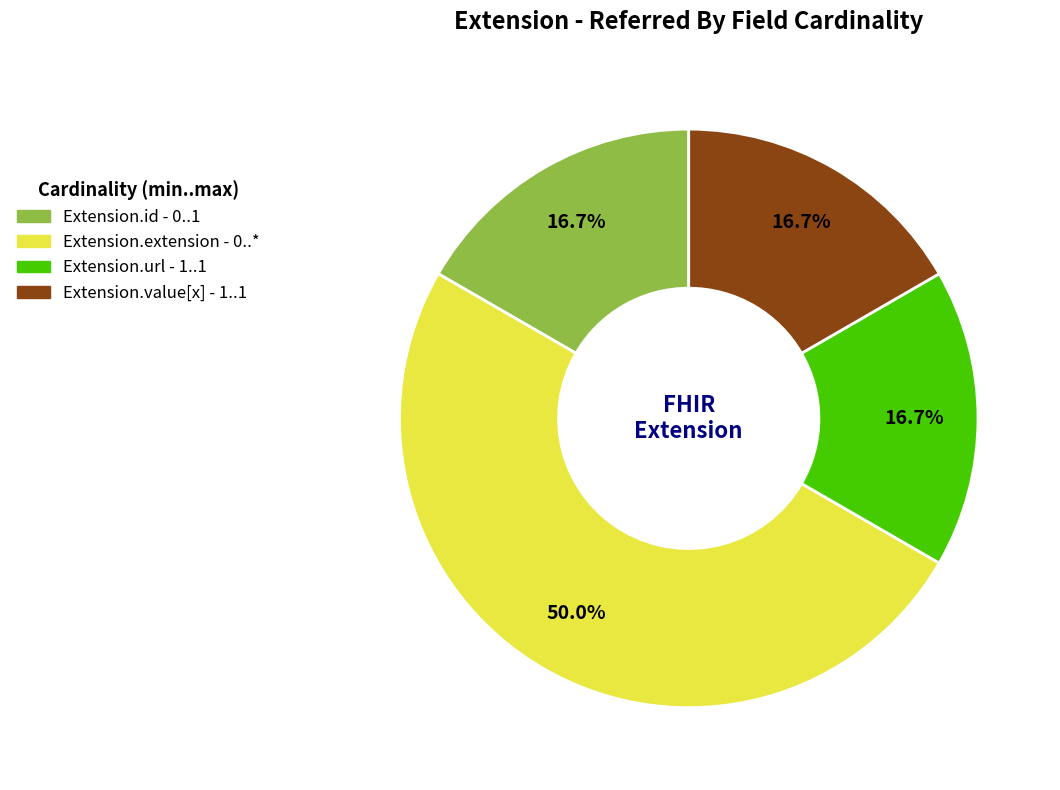

What is the ratio of the value at Extension.id to the value at Extension.extension?

0.3